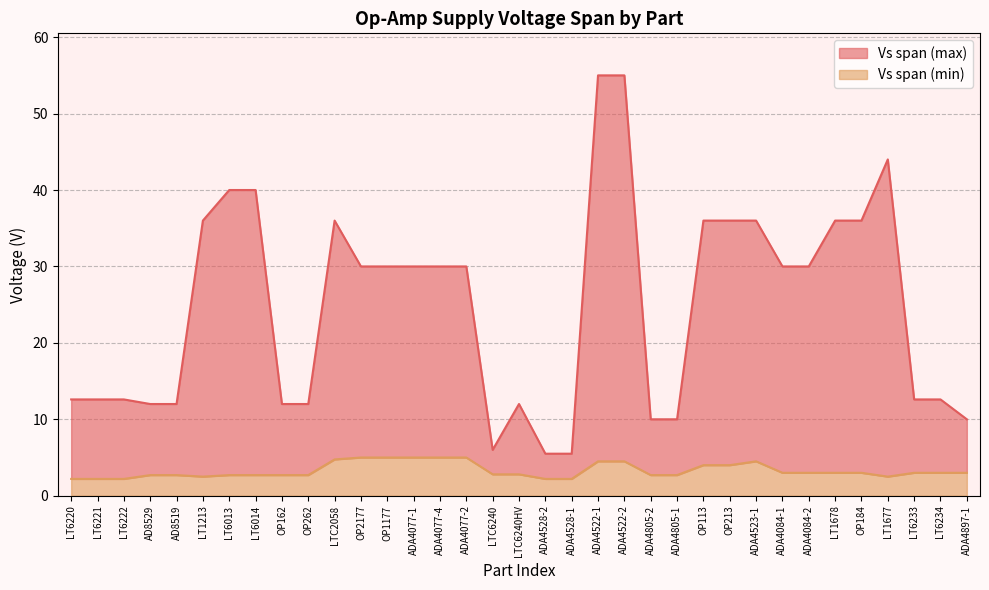

What is the label of the 15th point from the left?

ADA4077-4